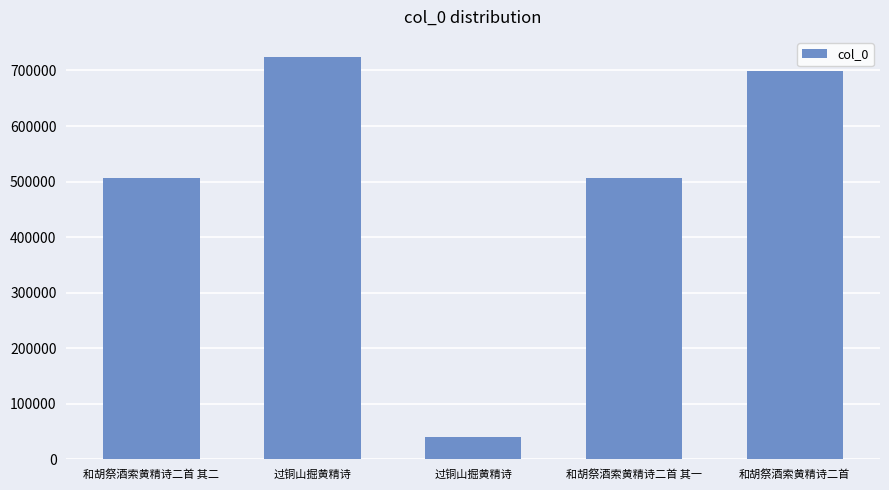

List the labels in order of value, smallest first.

过铜山掘黄精诗, 和胡祭酒索黄精诗二首 其一, 和胡祭酒索黄精诗二首 其二, 和胡祭酒索黄精诗二首, 过铜山掘黄精诗